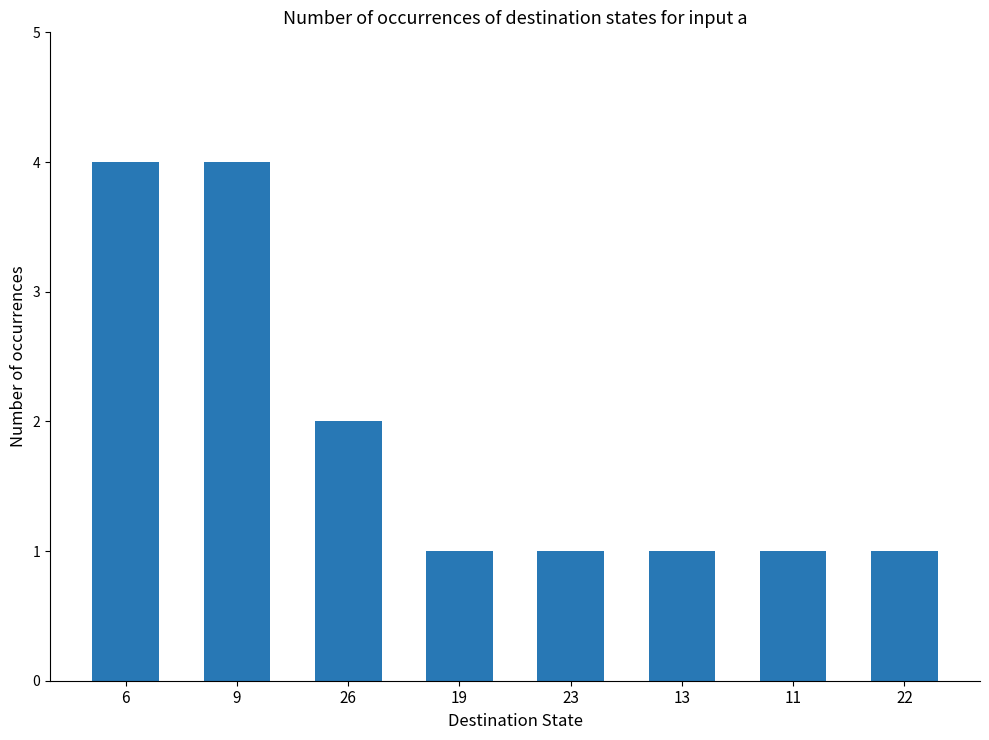

Count the values in the range 1 to 4.

8